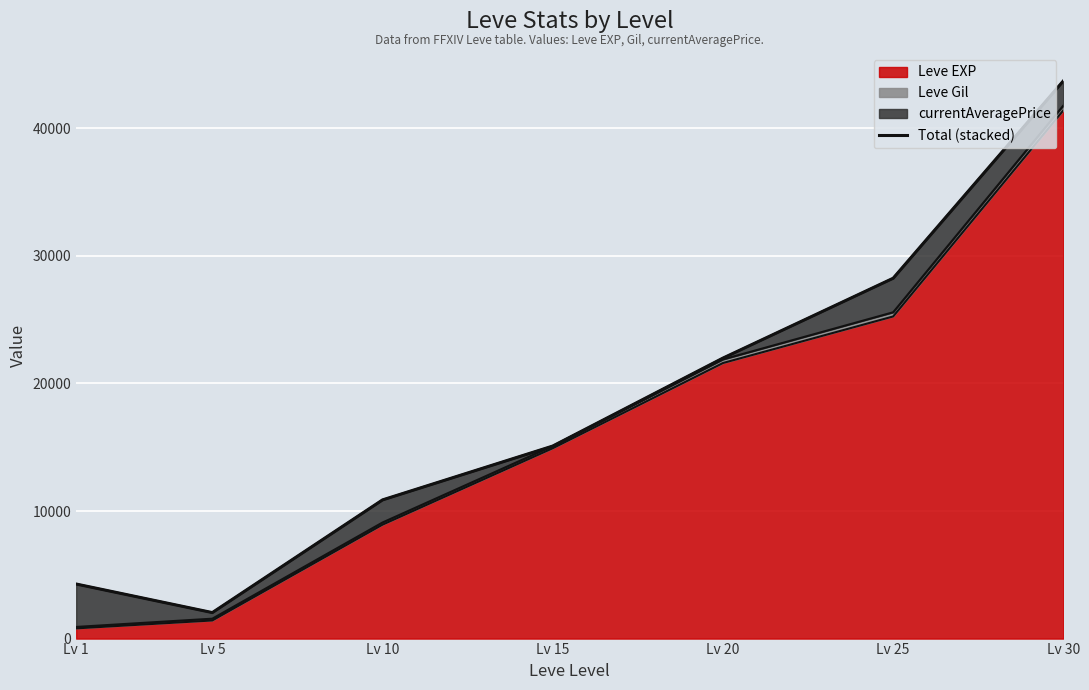

What is the value of the 7th point from the left?

43714.6